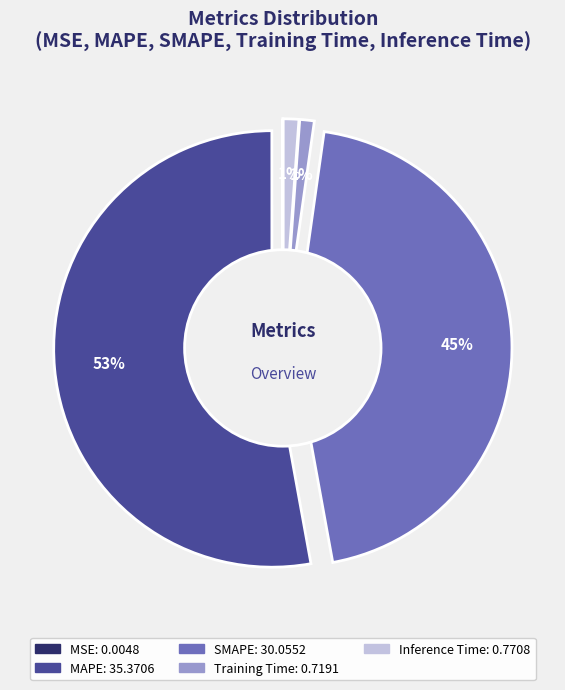

The Training Time slice represents 11% of the pie. True or false?

False